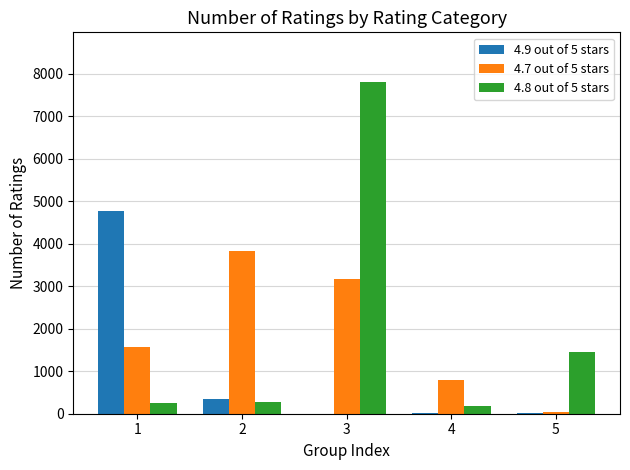

The 4.7 out of 5 stars series shows 788 at 4. True or false?

True